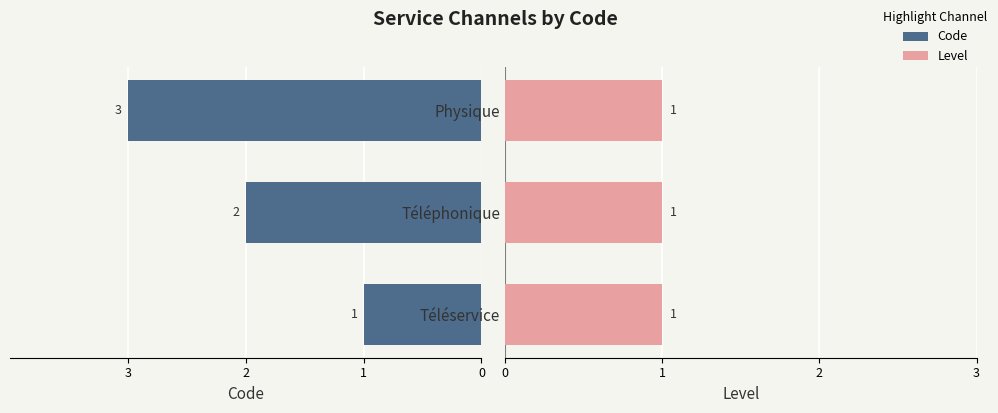

Rank the series at 3 from lowest to highest value.

Code, Level